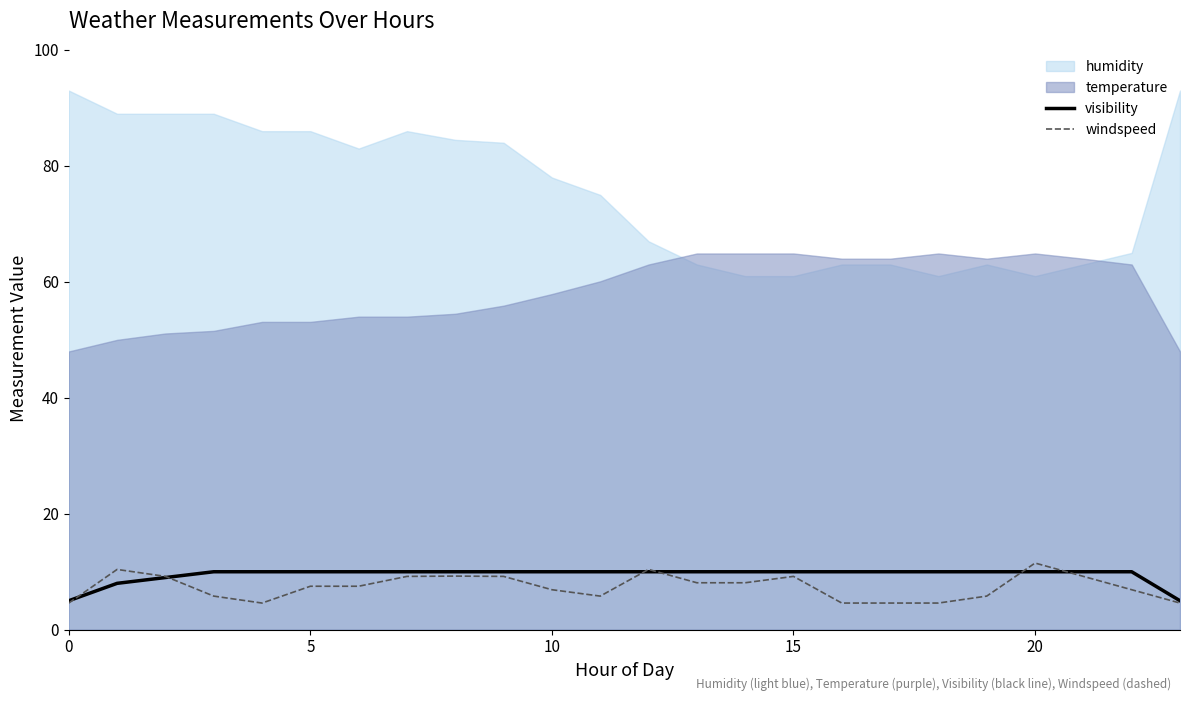

Does the chart display data point markers on the line(s)?

No